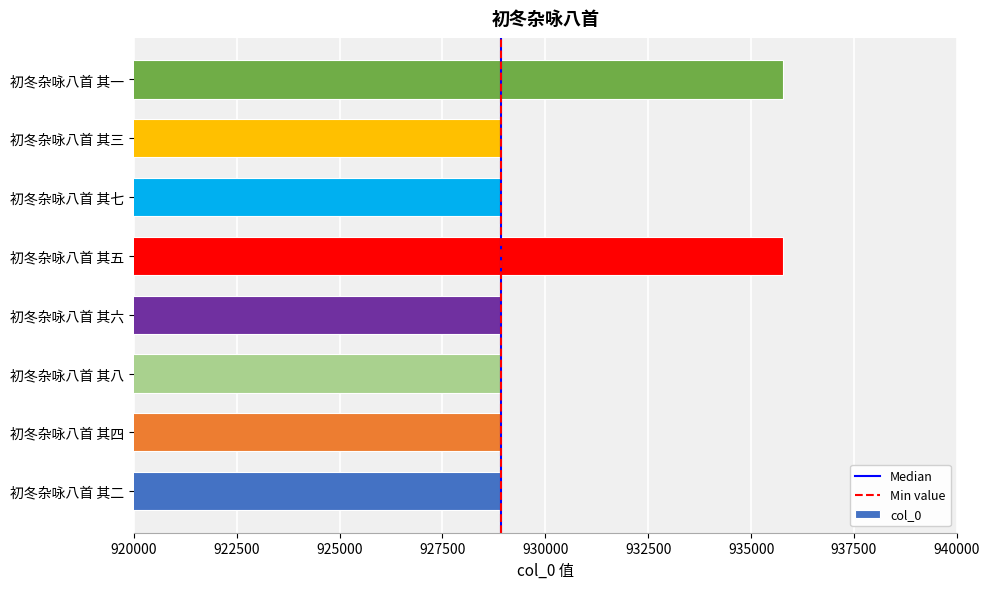

How many distinct data groups are displayed?

1